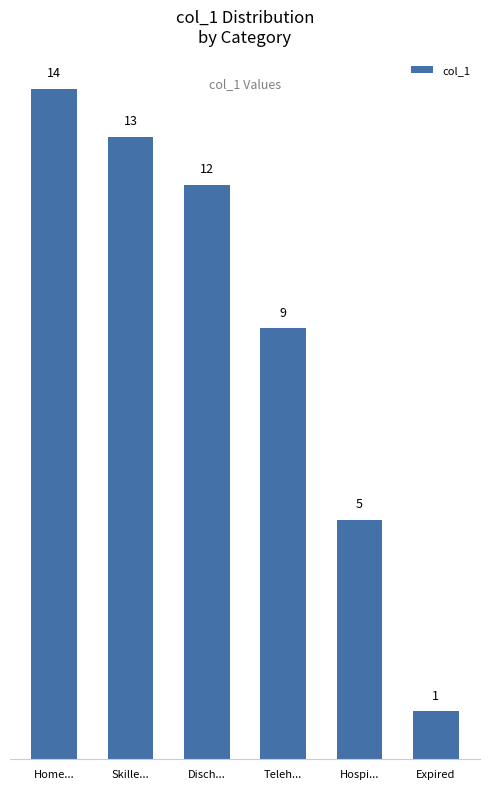

What value does the data have at Skille...?

13